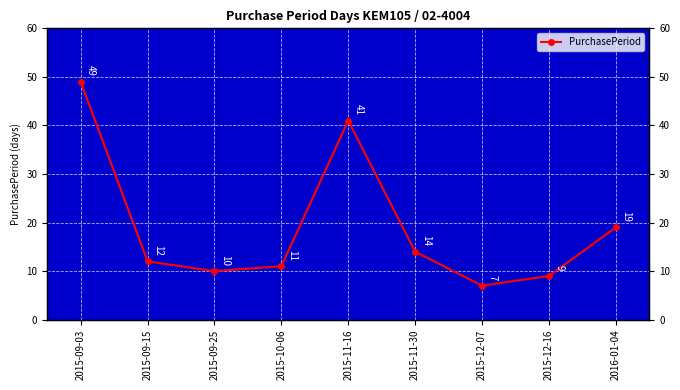

What is the sum of the values at 2015-09-15 and 2015-12-16?

21